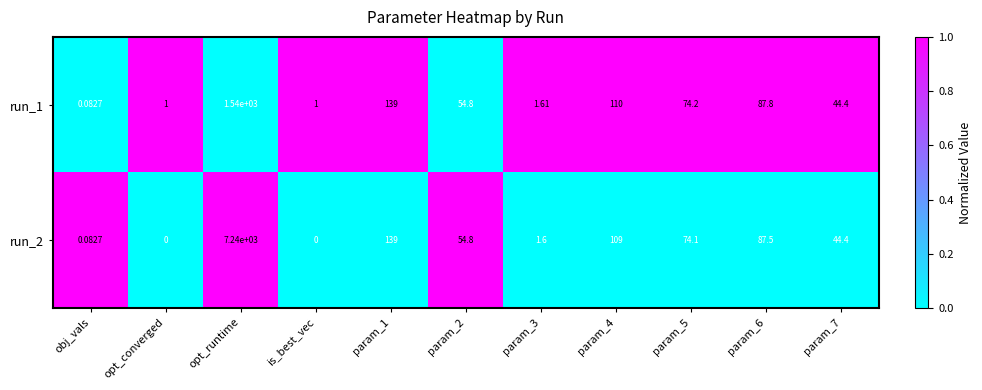

At which label does run_1 reach its minimum?

obj_vals